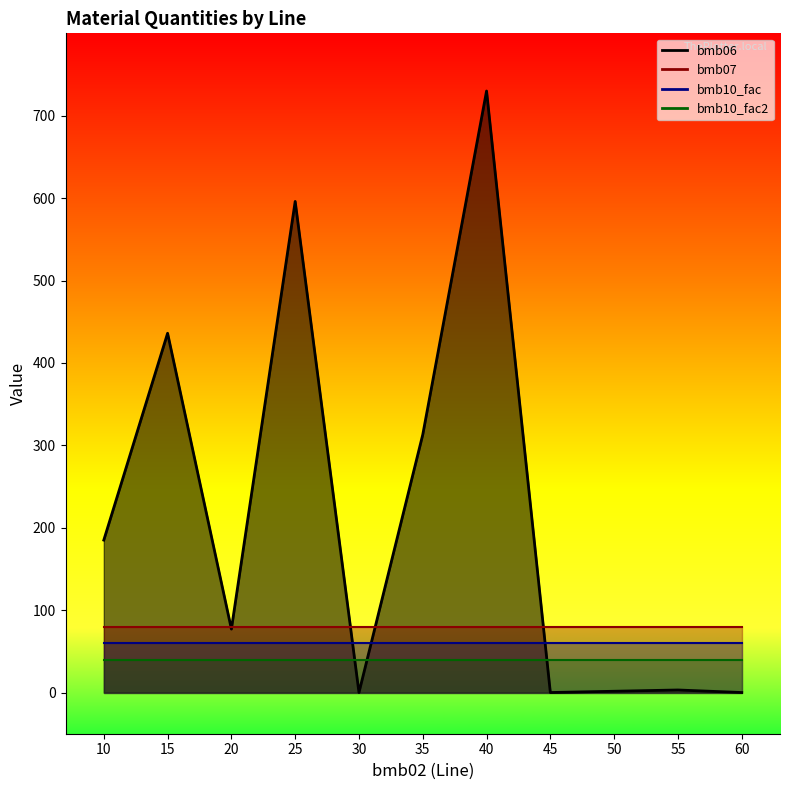

Which series has the largest total across all categories?

bmb06